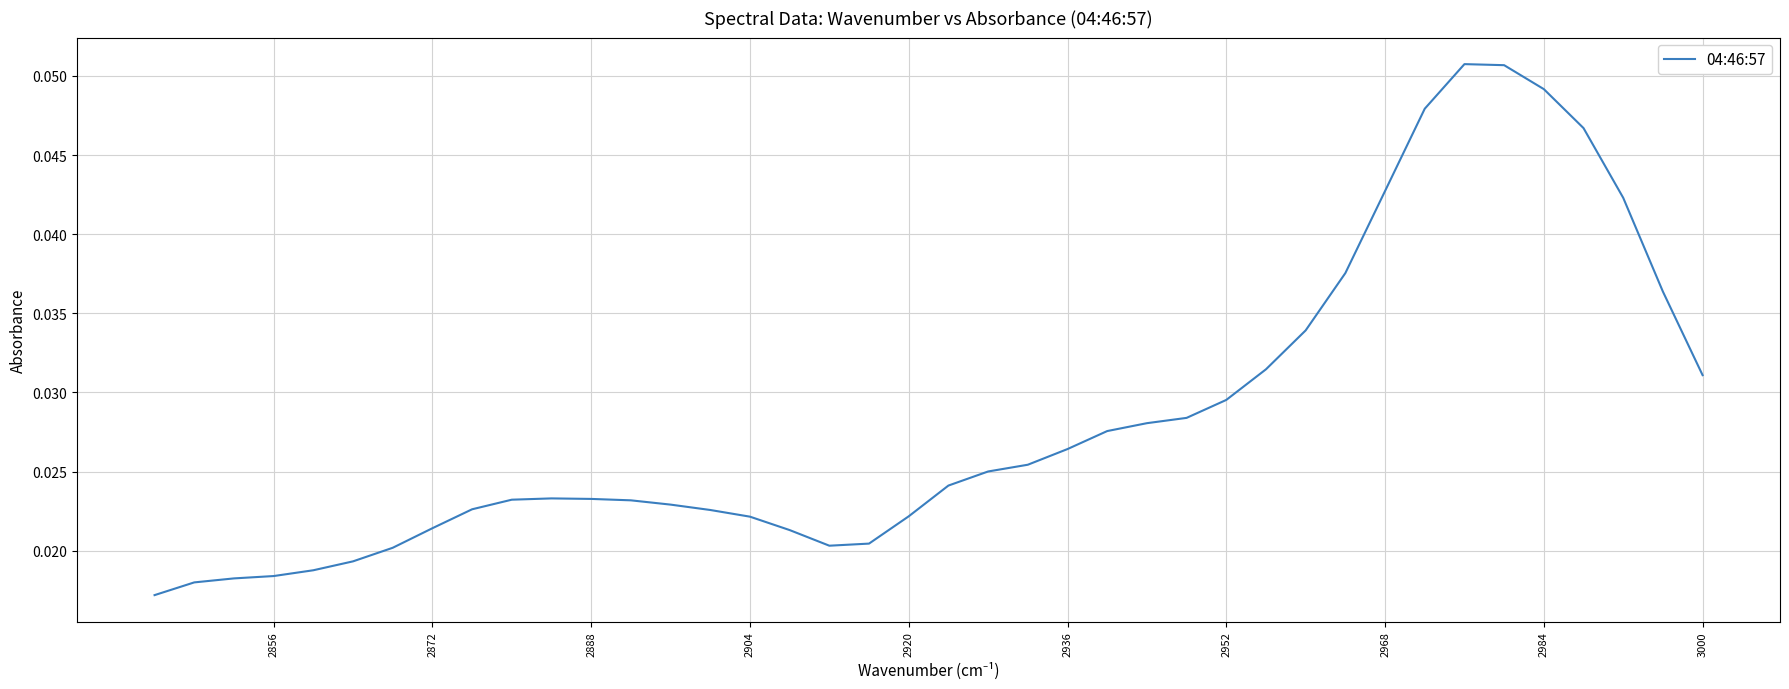

True or false: there are more than 1 points higher than both neighbors.

True